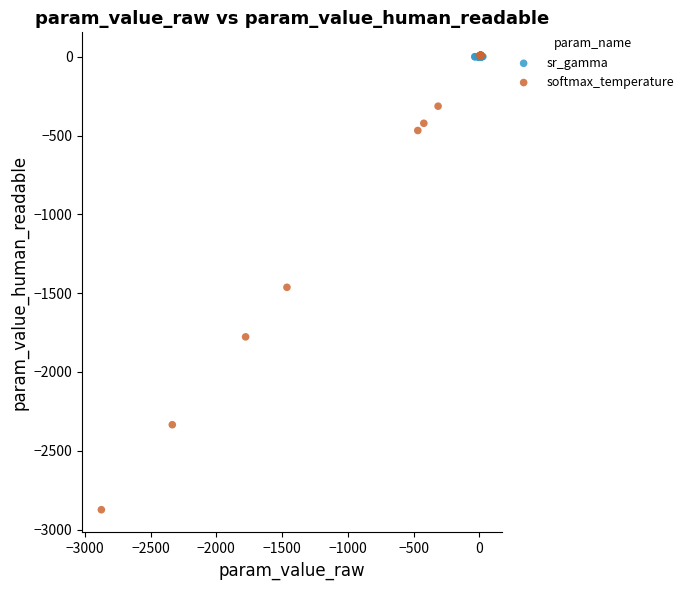

Which series has the widest spread of Y values?

softmax_temperature